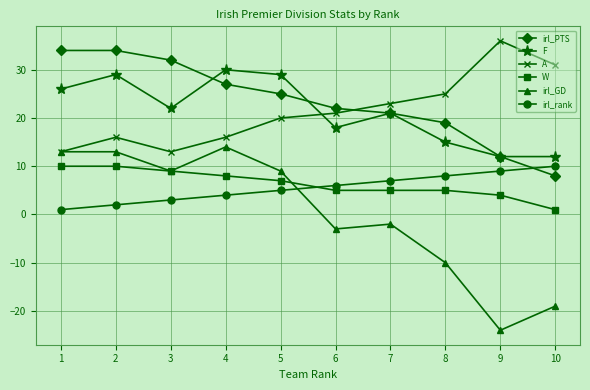

What is the difference between the maximum and second lowest values in the A series?

23